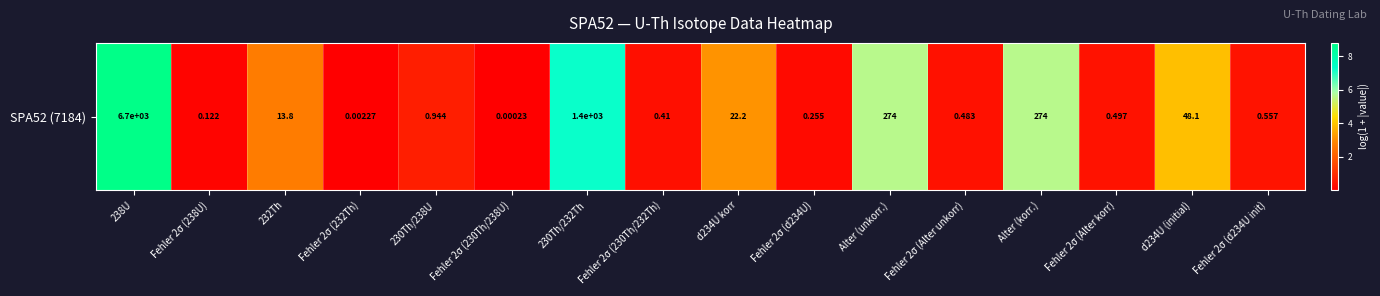

What is the sum of all values?

39.6